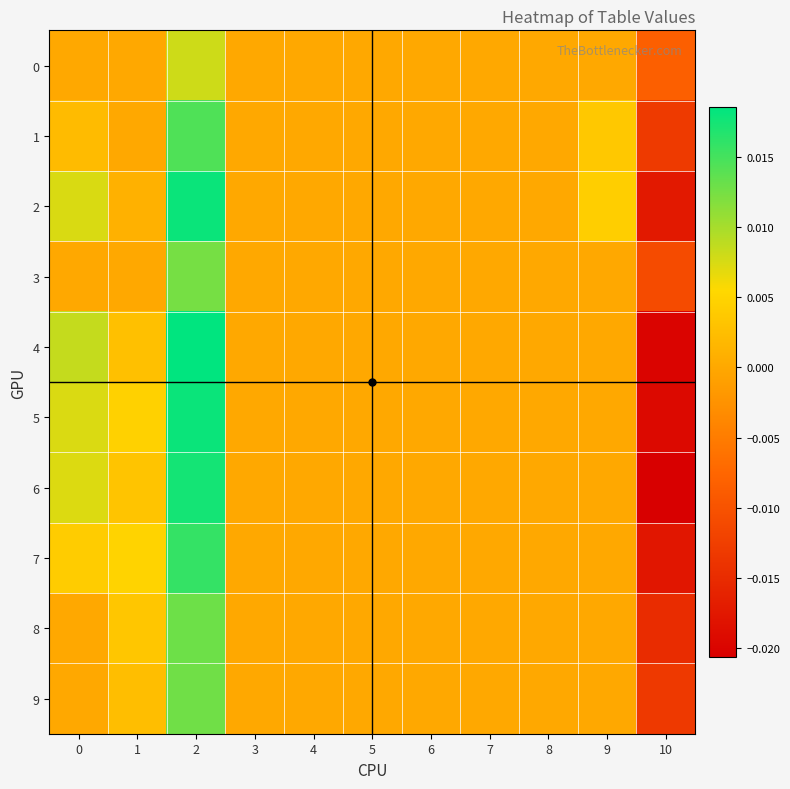

Which has a higher value, 7 or 3?

7